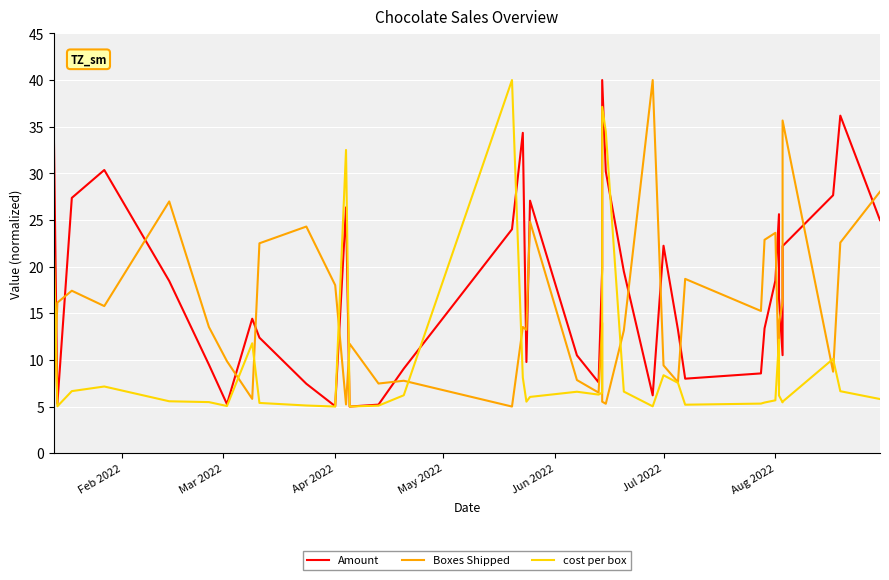

In Amount, how many points are lower than both neighbors (excluding endpoints)?

9